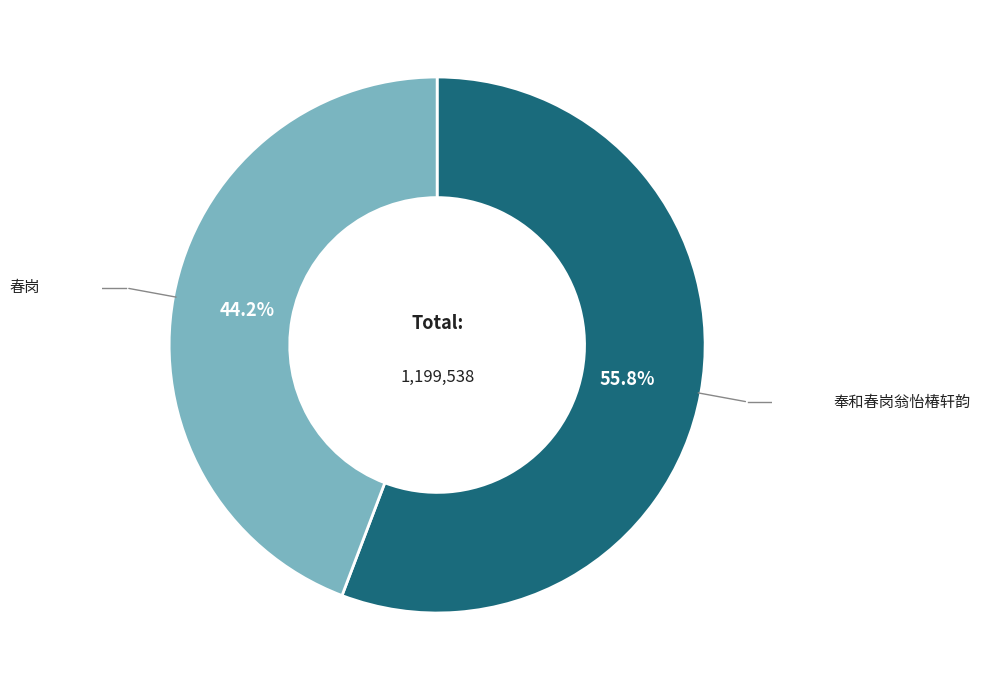

Is there any slice that represents more than half of the pie?

Yes